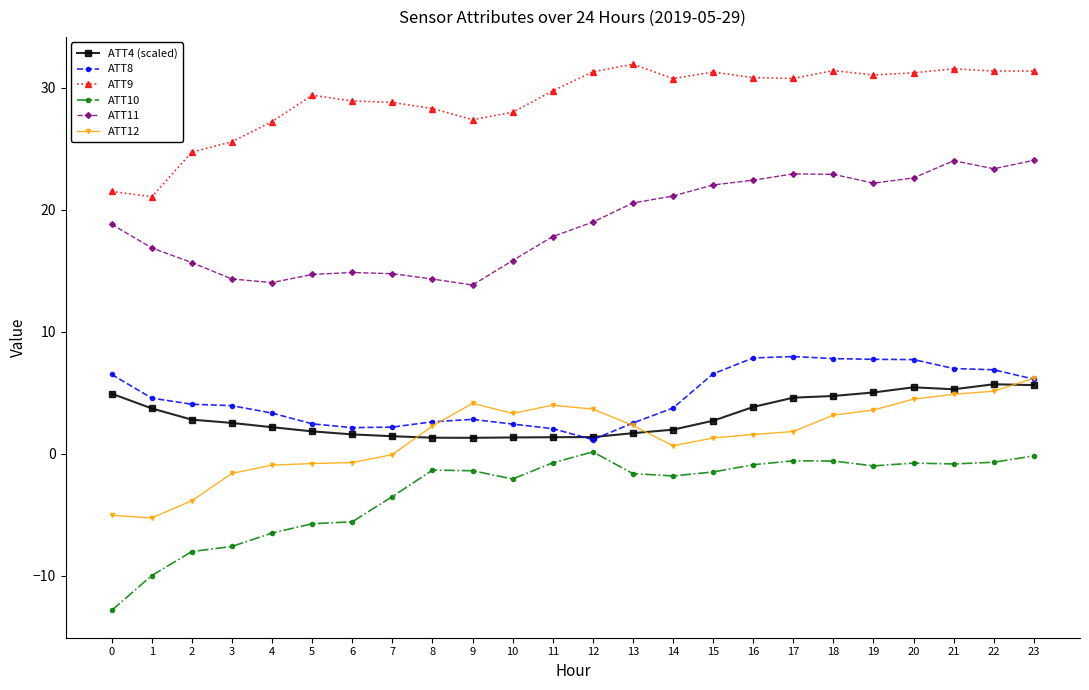

Is this an area chart (filled region under the line)?

No